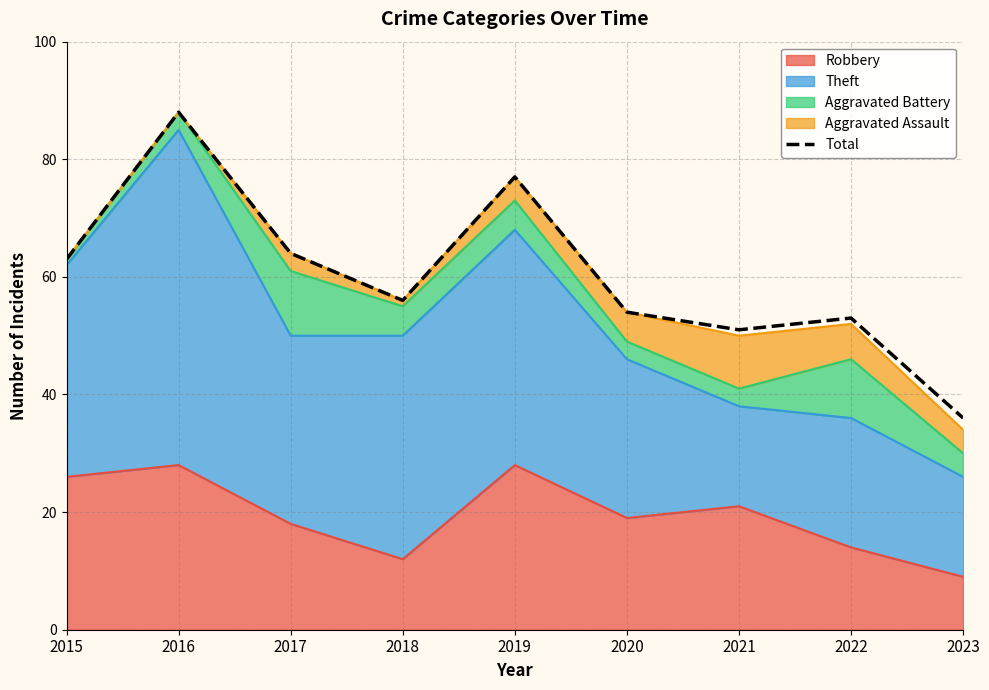

Approximately how many times larger is the value at 2022 compared to 2019?

0.7